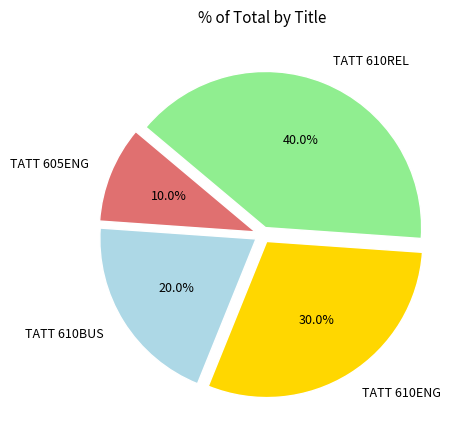

Count the number of slices in the pie.

4